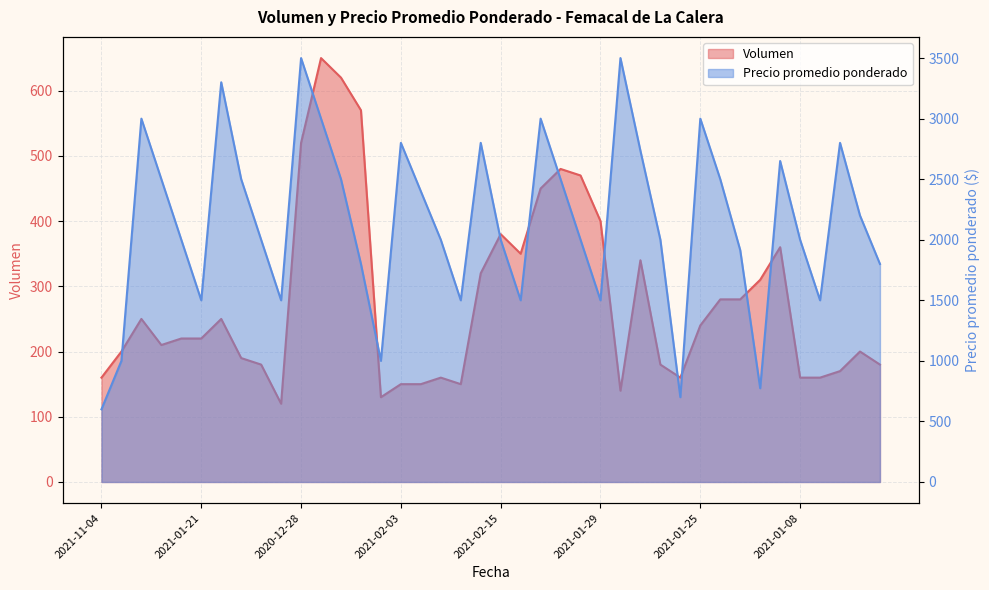

True or false: Volumen and Precio promedio ponderado intersect in this chart.

False